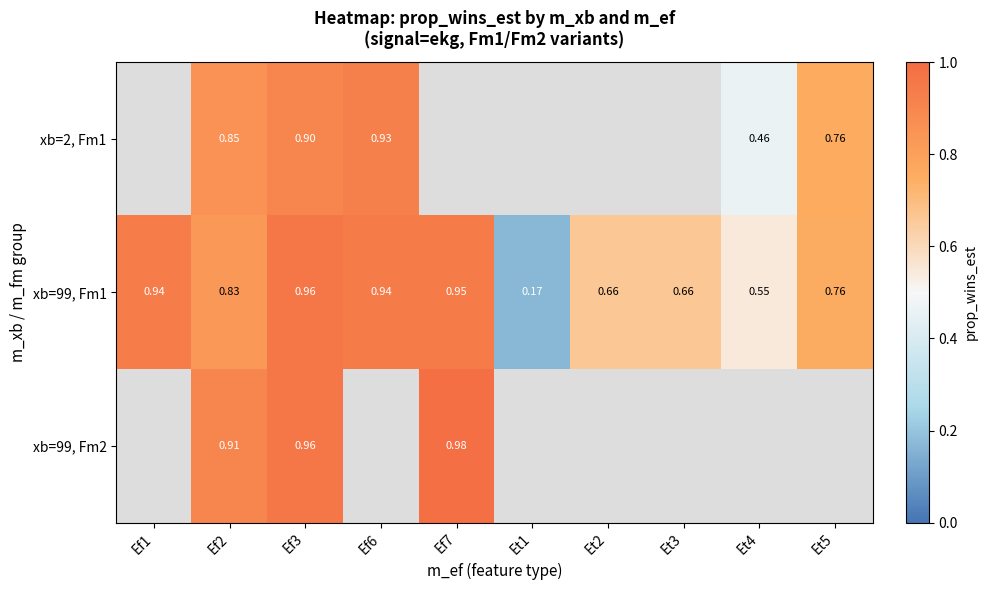

Which label corresponds to the largest value in the chart?

Ef7